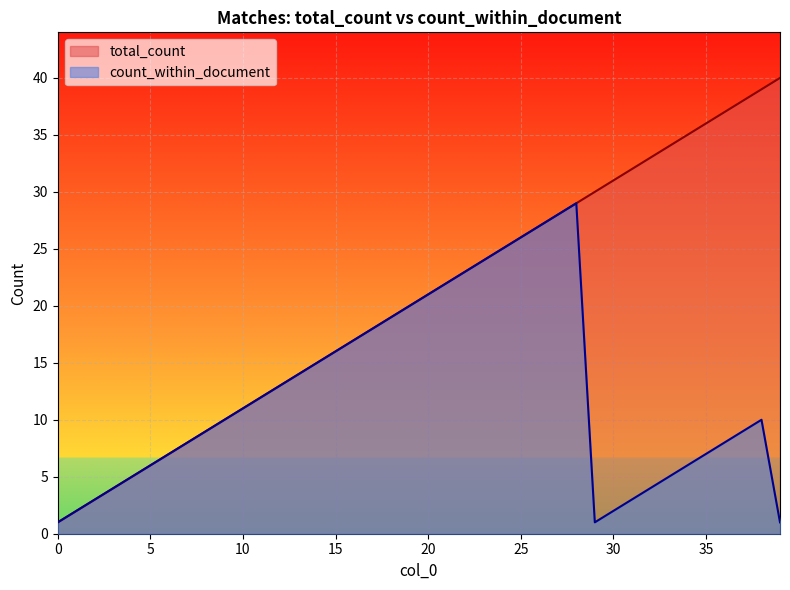

Reading left to right, list all the values displayed in this chart.

total_count: 1	2	3	4	5	6	7	8	9	10	11	12	13	14	15	16	17	18	19	20	21	22	23	24	25	26	27	28	29	30	31	32	33	34	35	36	37	38	39	40
count_within_document: 1	2	3	4	5	6	7	8	9	10	11	12	13	14	15	16	17	18	19	20	21	22	23	24	25	26	27	28	29	1	2	3	4	5	6	7	8	9	10	1